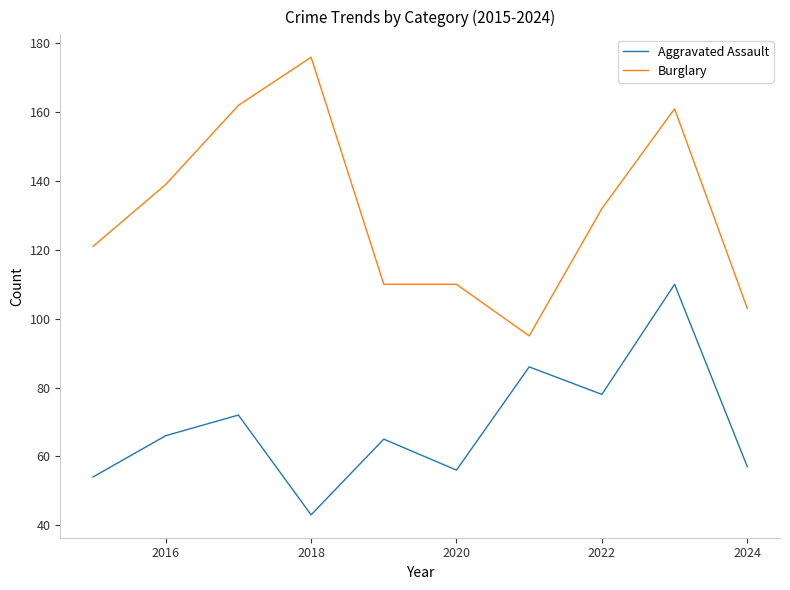

What is the difference between the maximum and minimum values in the Burglary series?

81